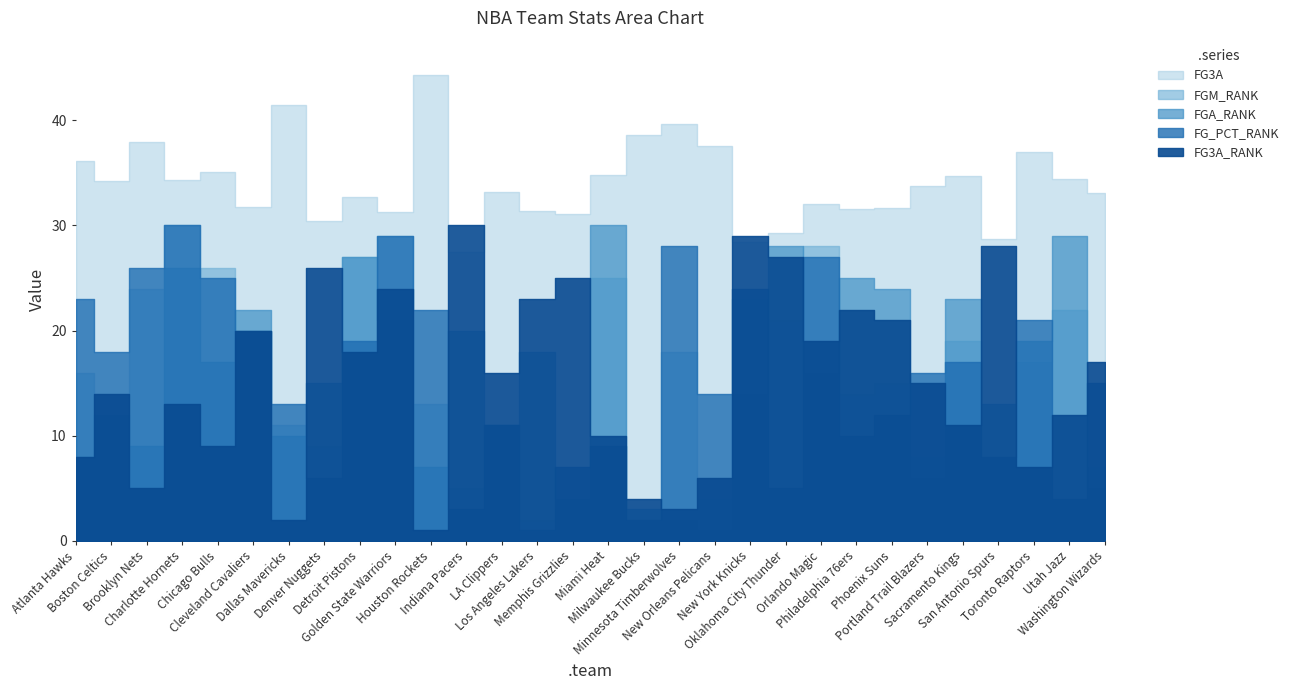

How many series are shown in this chart?

5